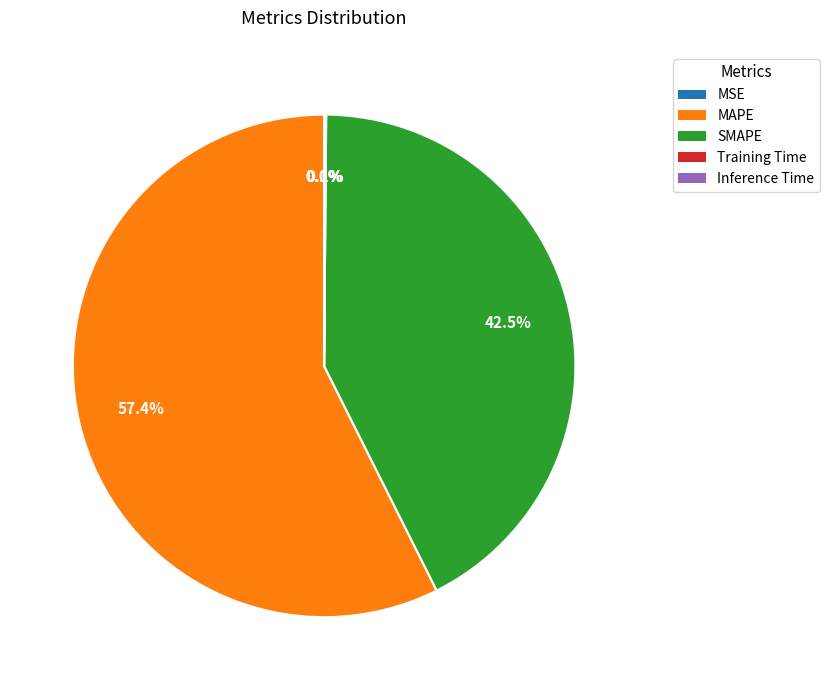

Does SMAPE represent more than half of the total?

No